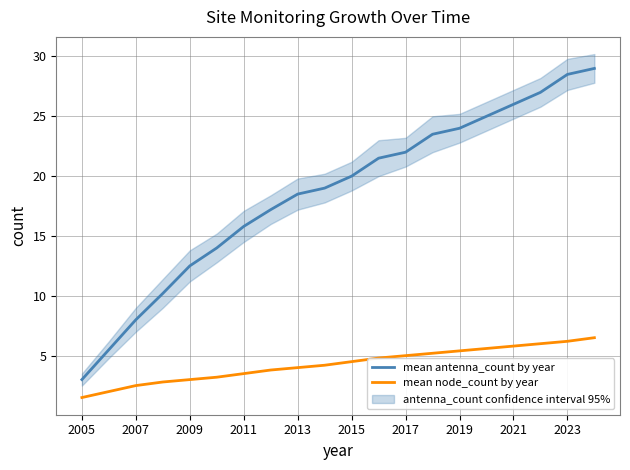

True or false: mean antenna_count by year has a value of 8.8 at 2011.

False